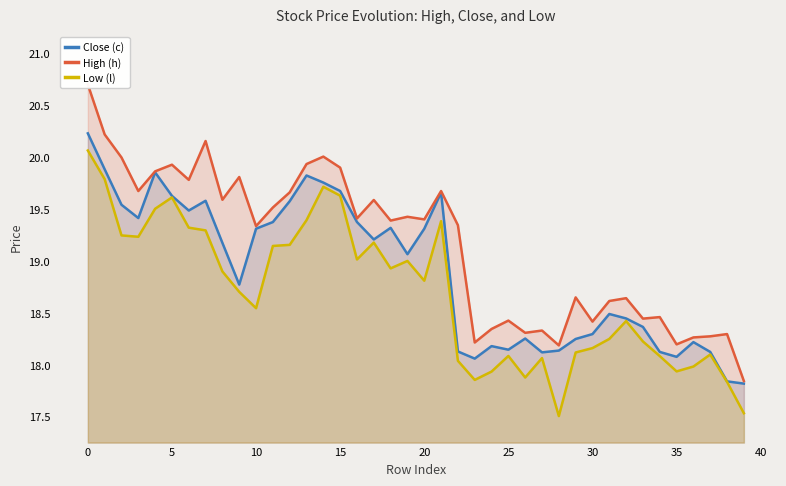

The value of Low (l) at 10 is 6.3. True or false?

False